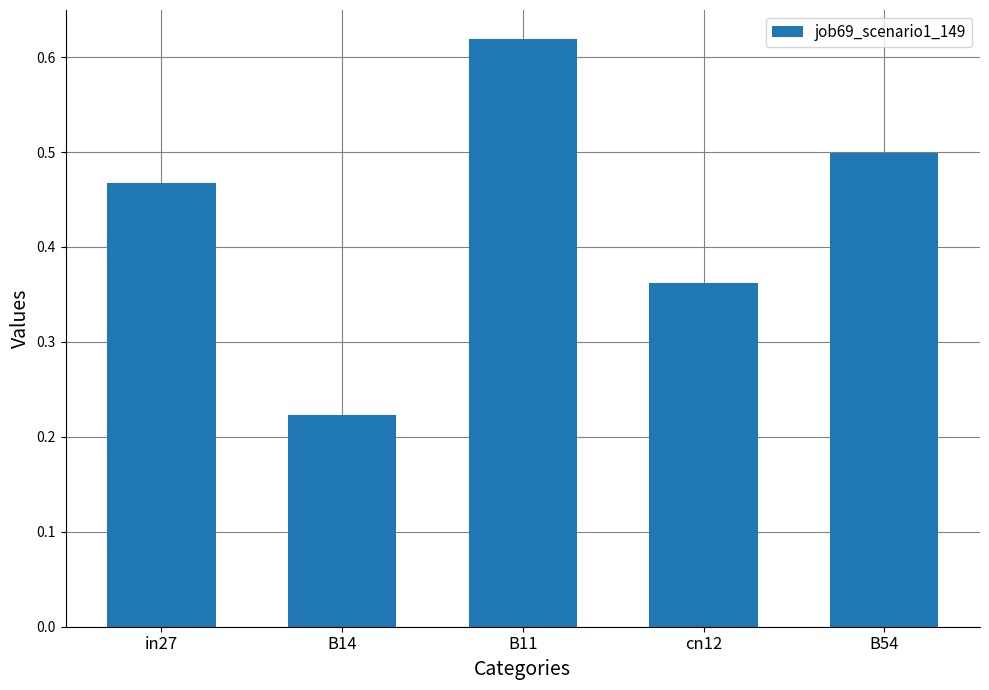

Where is the data nearest to the value 0?

B14